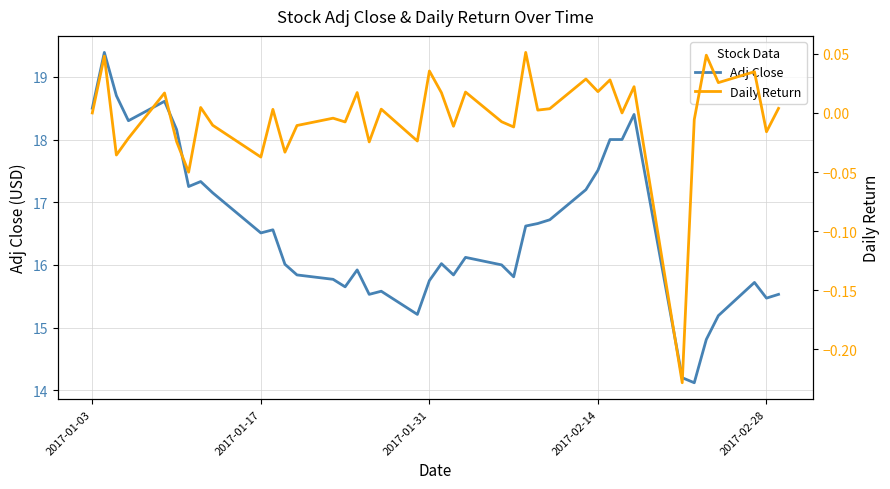

What is the lowest value of the Adj Close series?

14.1